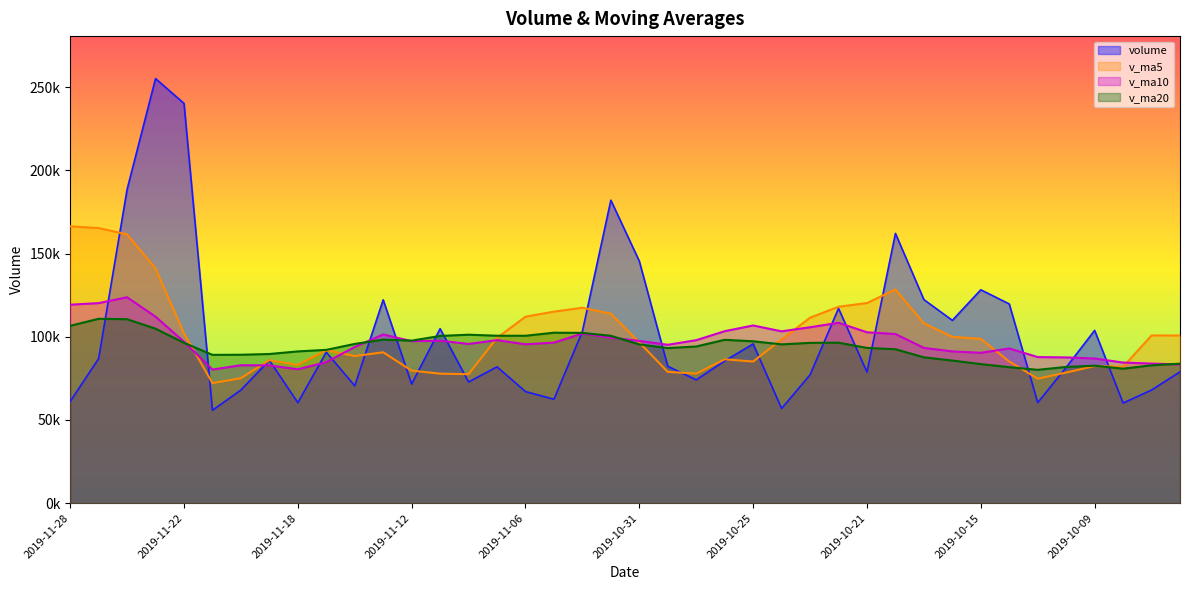

Reading right to left, list all the values displayed in this chart.

volume: 2019-09-27=78937.4	2019-09-30=68016.2	2019-10-08=60182.1	2019-10-09=103855.9	2019-10-10=81624.3	2019-10-11=60461.2	2019-10-14=119748.2	2019-10-15=128266.7	2019-10-16=109889.6	2019-10-17=122355.0	2019-10-18=162160.2	2019-10-21=78804.9	2019-10-22=117069.0	2019-10-23=77157.3	2019-10-24=56926.3	2019-10-25=95742.3	2019-10-28=85494.8	2019-10-29=74128.7	2019-10-30=82305.4	2019-10-31=145499.5	2019-11-01=182132.4	2019-11-04=103262.3	2019-11-05=62471.6	2019-11-06=67090.2	2019-11-07=81945.8	2019-11-08=72852.9	2019-11-11=104880.3	2019-11-12=71609.6	2019-11-13=122233.5	2019-11-14=70556.4	2019-11-15=90764.1	2019-11-18=60419.1	2019-11-19=85874.5	2019-11-20=68017.8	2019-11-21=55846.9	2019-11-22=240313.3	2019-11-25=255229.6	2019-11-26=188563.4	2019-11-27=86891.9	2019-11-28=61127.2
v_ma5: 2019-09-27=100797.9	2019-09-30=100822.3	2019-10-08=81980.9	2019-10-09=82438.3	2019-10-10=78523.2	2019-10-11=74827.9	2019-10-14=85174.4	2019-10-15=98791.3	2019-10-16=99998.0	2019-10-17=108144.2	2019-10-18=128484.0	2019-10-21=120295.3	2019-10-22=118055.7	2019-10-23=111509.3	2019-10-24=98423.5	2019-10-25=85139.9	2019-10-28=86477.9	2019-10-29=77889.9	2019-10-30=78919.5	2019-10-31=96634.1	2019-11-01=113912.1	2019-11-04=117465.7	2019-11-05=115134.2	2019-11-06=112091.2	2019-11-07=99380.5	2019-11-08=77524.6	2019-11-11=77848.2	2019-11-12=79675.8	2019-11-13=90704.4	2019-11-14=88426.5	2019-11-15=92008.8	2019-11-18=83116.5	2019-11-19=85969.5	2019-11-20=75126.4	2019-11-21=72184.5	2019-11-22=102094.3	2019-11-25=141056.4	2019-11-26=161594.2	2019-11-27=165369.0	2019-11-28=166425.0
v_ma10: 2019-09-27=83376.2	2019-09-30=83922.6	2019-10-08=84520.3	2019-10-09=86958.3	2019-10-10=87616.1	2019-10-11=87812.9	2019-10-14=92998.3	2019-10-15=90386.1	2019-10-16=91218.1	2019-10-17=93333.7	2019-10-18=101655.9	2019-10-21=102734.8	2019-10-22=108423.5	2019-10-23=105753.6	2019-10-24=103283.9	2019-10-25=106812.0	2019-10-28=103386.6	2019-10-29=97972.8	2019-10-30=95214.4	2019-10-31=97528.8	2019-11-01=99526.1	2019-11-04=101971.8	2019-11-05=96512.1	2019-11-06=95505.4	2019-11-07=98007.3	2019-11-08=95718.4	2019-11-11=97656.9	2019-11-12=97405.0	2019-11-13=101397.8	2019-11-14=93903.5	2019-11-15=84766.7	2019-11-18=80482.4	2019-11-19=82822.6	2019-11-20=82915.4	2019-11-21=80305.5	2019-11-22=97051.6	2019-11-25=112086.5	2019-11-26=123781.9	2019-11-27=120247.7	2019-11-28=119304.8
v_ma20: 2019-09-27=83857.7	2019-09-30=82866.4	2019-10-08=80836.4	2019-10-09=82628.4	2019-10-10=81880.2	2019-10-11=80155.1	2019-10-14=81749.1	2019-10-15=83600.8	2019-10-16=85732.3	2019-10-17=87650.4	2019-10-18=92516.1	2019-10-21=93328.7	2019-10-22=96471.9	2019-10-23=96356.0	2019-10-24=95450.0	2019-10-25=97312.4	2019-10-28=98192.5	2019-10-29=94179.4	2019-10-30=93216.3	2019-10-31=95431.2	2019-11-01=100591.0	2019-11-04=102353.3	2019-11-05=102467.8	2019-11-06=100629.5	2019-11-07=100645.6	2019-11-08=101265.2	2019-11-11=100521.8	2019-11-12=97688.9	2019-11-13=98306.1	2019-11-14=95716.2	2019-11-15=92146.4	2019-11-18=91227.1	2019-11-19=89667.4	2019-11-20=89210.4	2019-11-21=89156.4	2019-11-22=96385.0	2019-11-25=104871.7	2019-11-26=110593.4	2019-11-27=110822.8	2019-11-28=106604.1